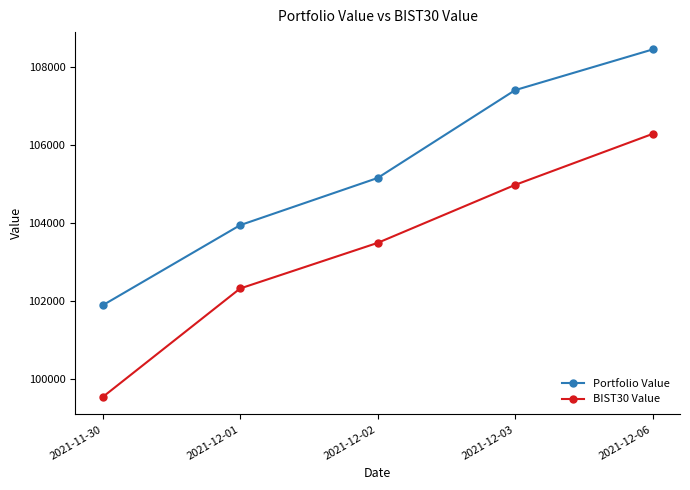

List the series in order of their peak value, lowest first.

BIST30 Value, Portfolio Value